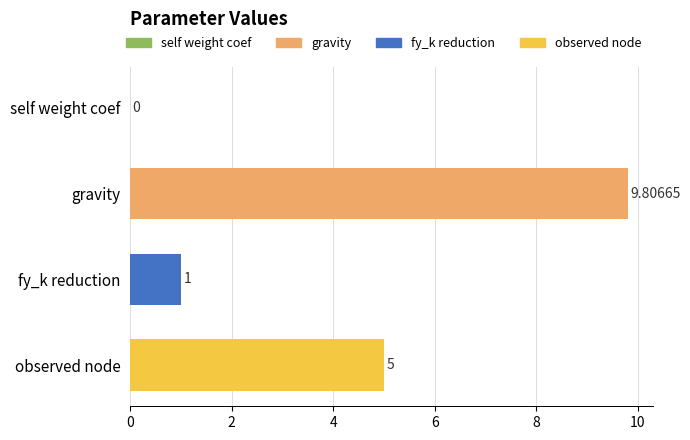

Which category has the highest value across all series?

gravity